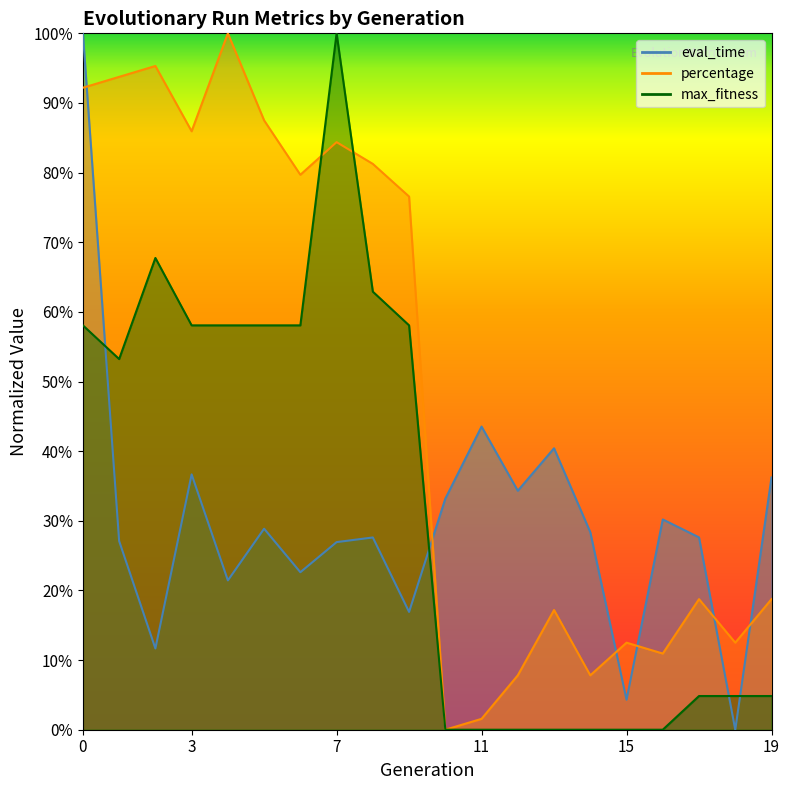

The eval_time series shows 0.1 at 6. True or false?

False